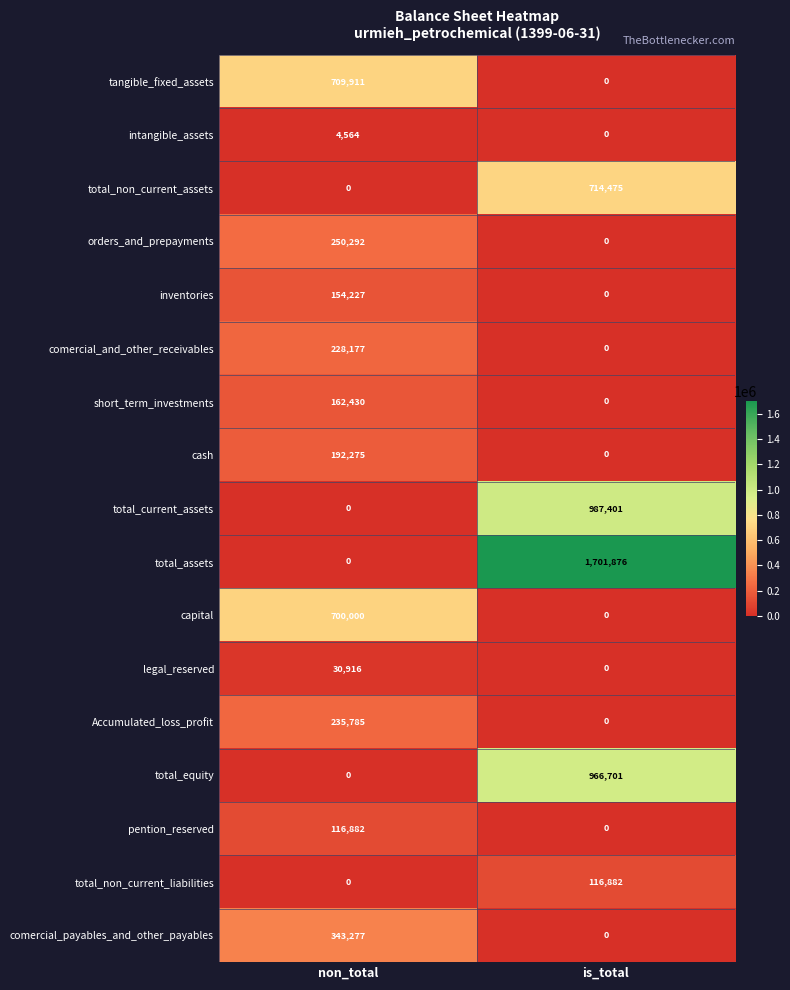

The value of comercial_and_other_receivables at non_total is 54717. True or false?

False